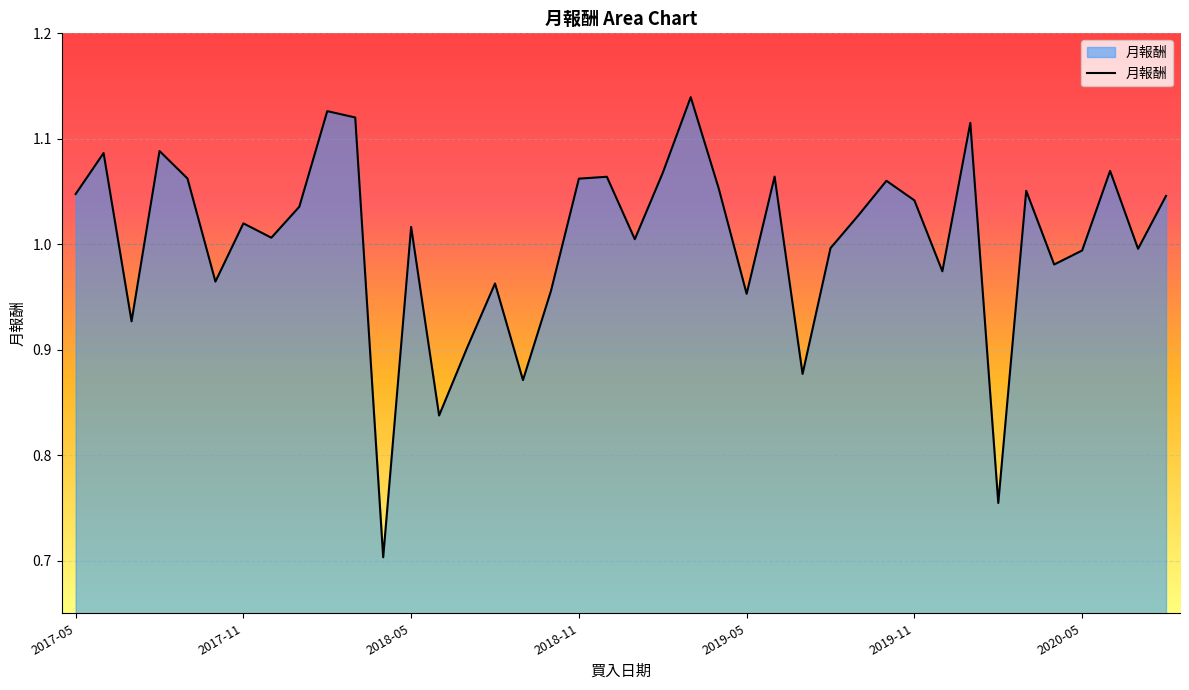

What is the smallest value displayed?

0.7